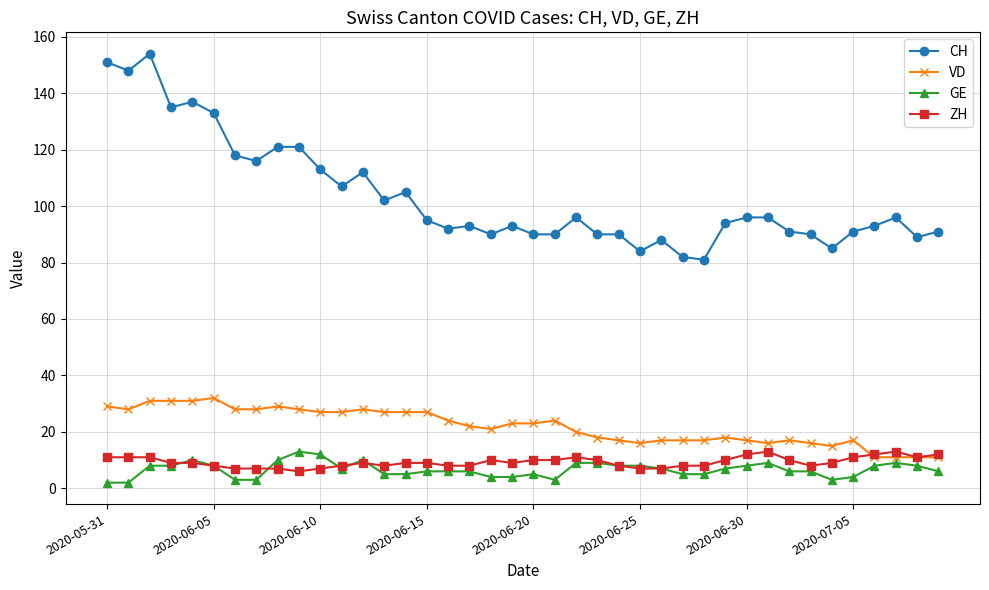

Reading right to left, list all the values displayed in this chart.

CH: 91	89	96	93	91	85	90	91	96	96	94	81	82	88	84	90	90	96	90	90	93	90	93	92	95	105	102	112	107	113	121	121	116	118	133	137	135	154	148	151
VD: 11	11	11	11	17	15	16	17	16	17	18	17	17	17	16	17	18	20	24	23	23	21	22	24	27	27	27	28	27	27	28	29	28	28	32	31	31	31	28	29
GE: 6	8	9	8	4	3	6	6	9	8	7	5	5	7	8	8	9	9	3	5	4	4	6	6	6	5	5	10	7	12	13	10	3	3	8	10	8	8	2	2
ZH: 12	11	13	12	11	9	8	10	13	12	10	8	8	7	7	8	10	11	10	10	9	10	8	8	9	9	8	9	8	7	6	7	7	7	8	9	9	11	11	11